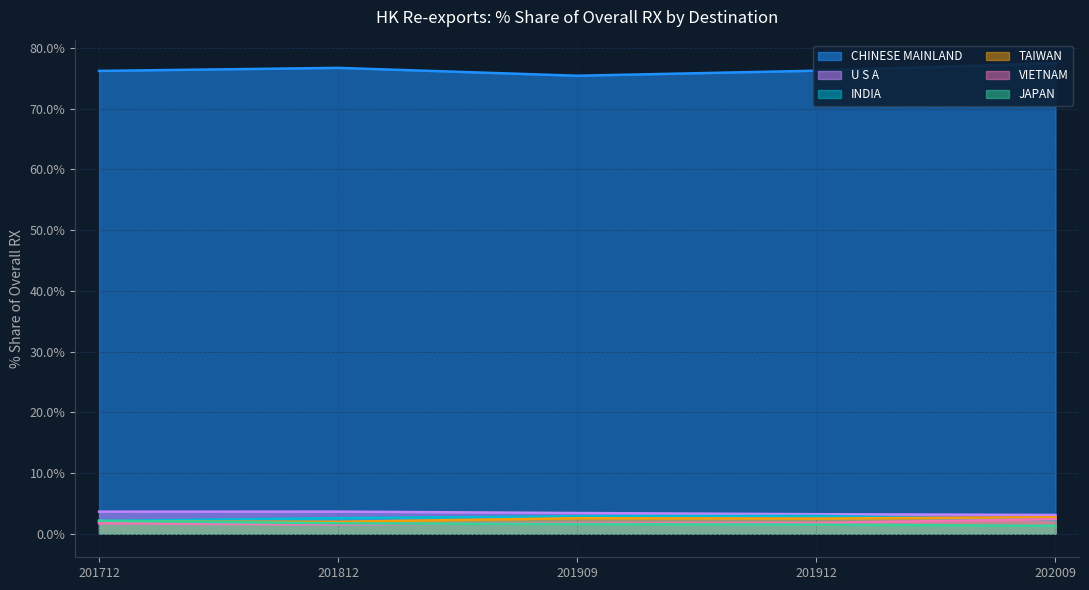

Where do 201812_% Share and 201912_% Share first cross each other?

U S A and TAIWAN